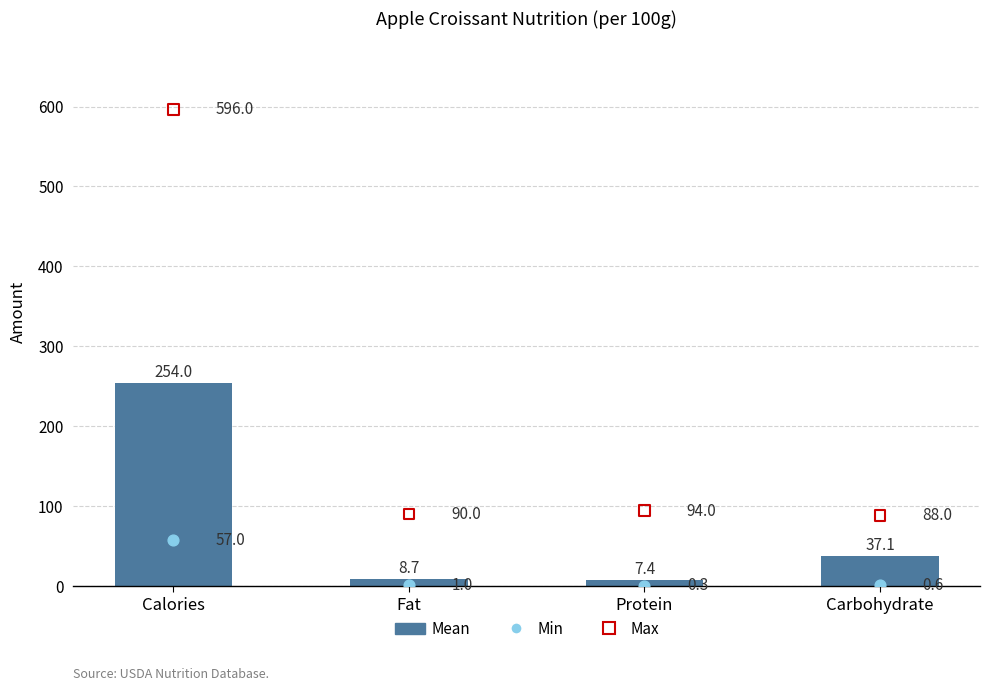

Which series has the largest total across all categories?

Max